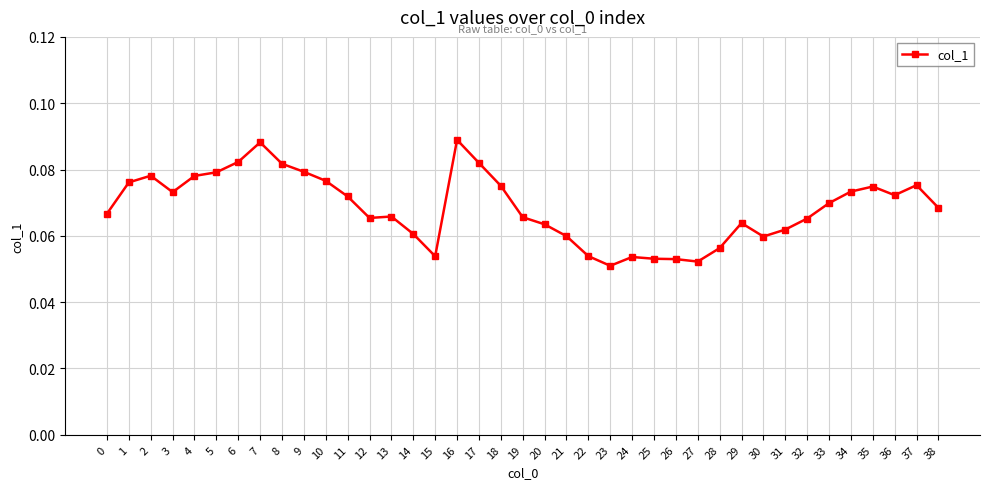

What is the sum of all values?

2.7